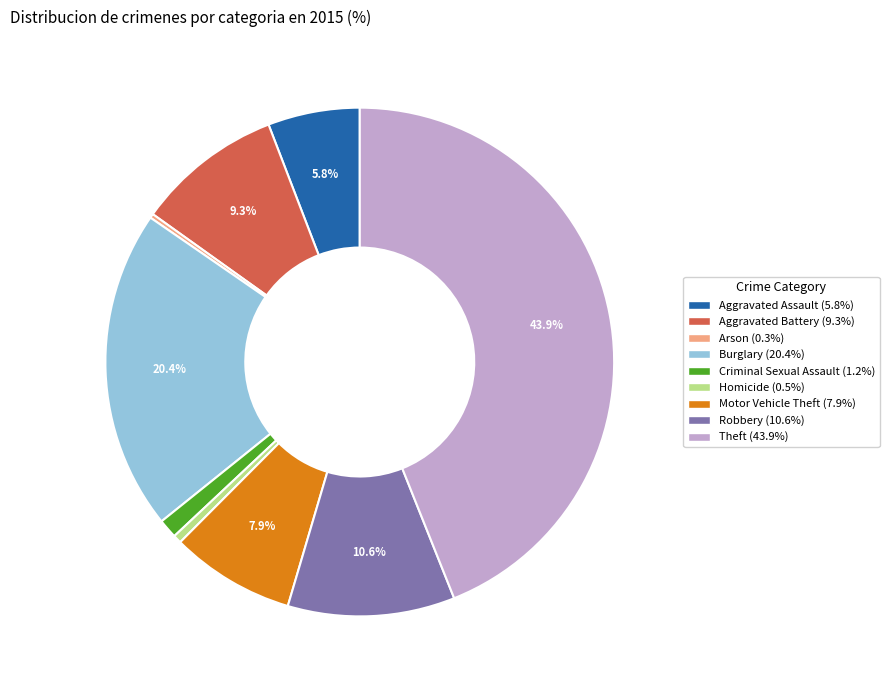

Approximately how many times larger is the value at Aggravated Battery compared to Robbery?

0.9